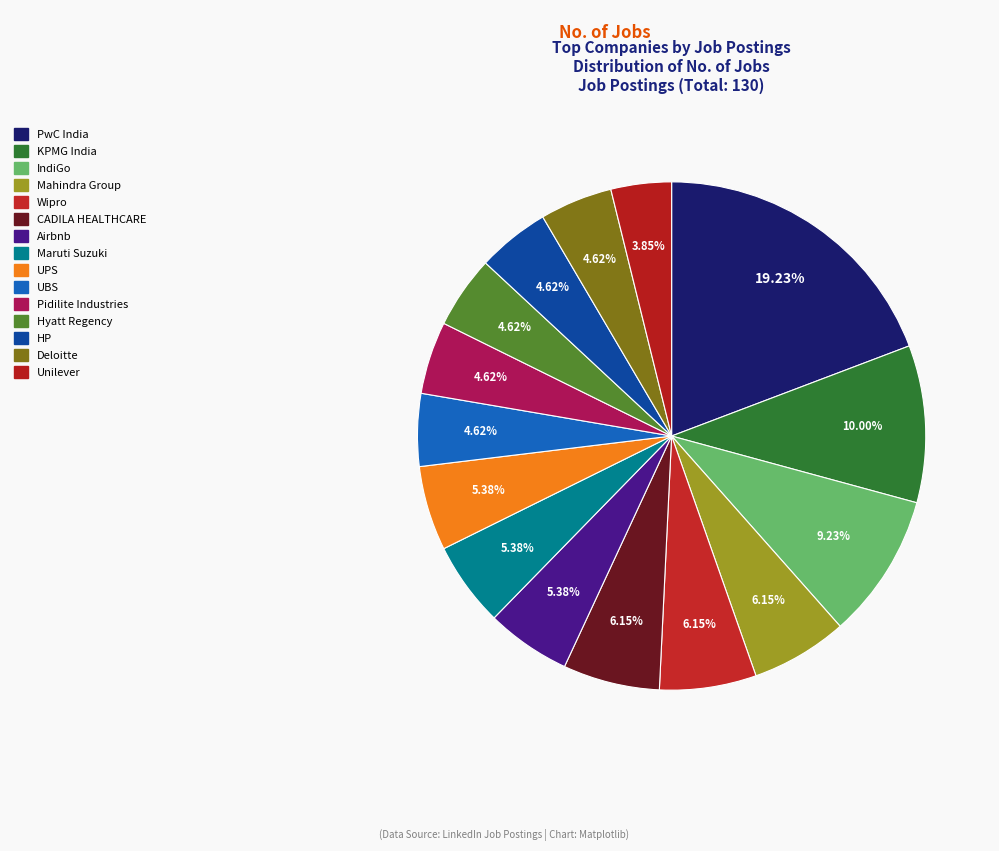

The Wipro slice represents 6% of the pie. True or false?

True